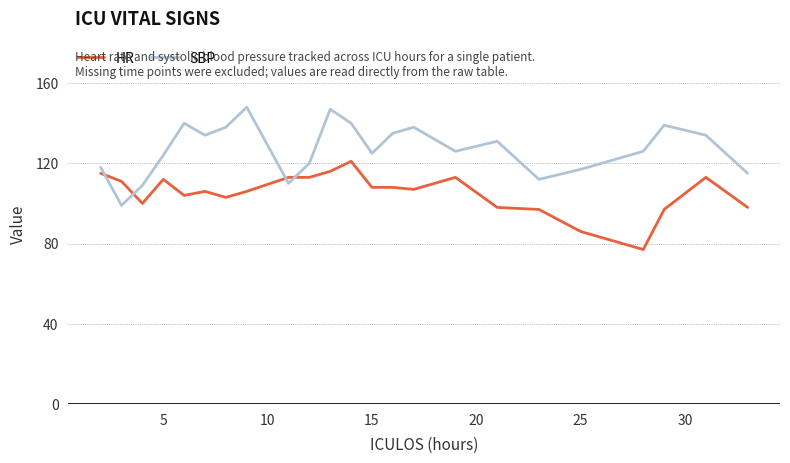

What is the maximum value for HR?

121